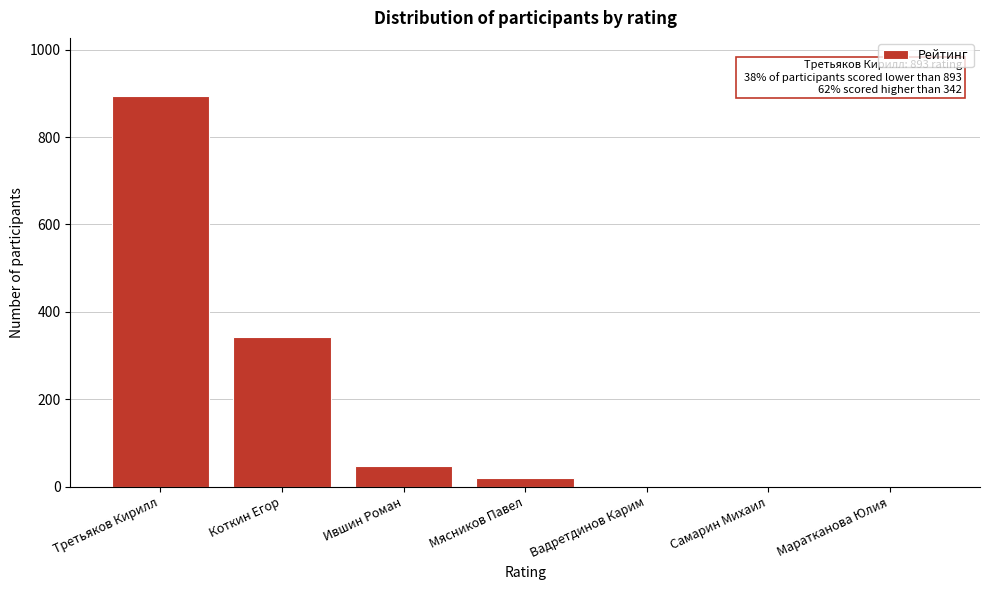

Reading left to right, extract all data points from this chart.

Третьяков Кирилл=893	Коткин Егор=342	Ившин Роман=48	Мясников Павел=20	Вадретдинов Карим=0	Самарин Михаил=0	Маратканова Юлия=0